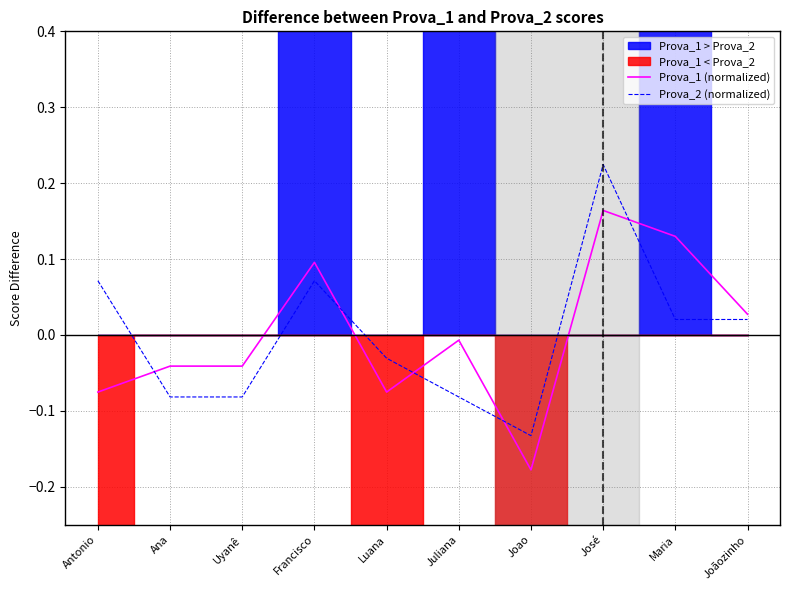

In Prova_1 (normalized), how many points are higher than both neighbors (excluding endpoints)?

3